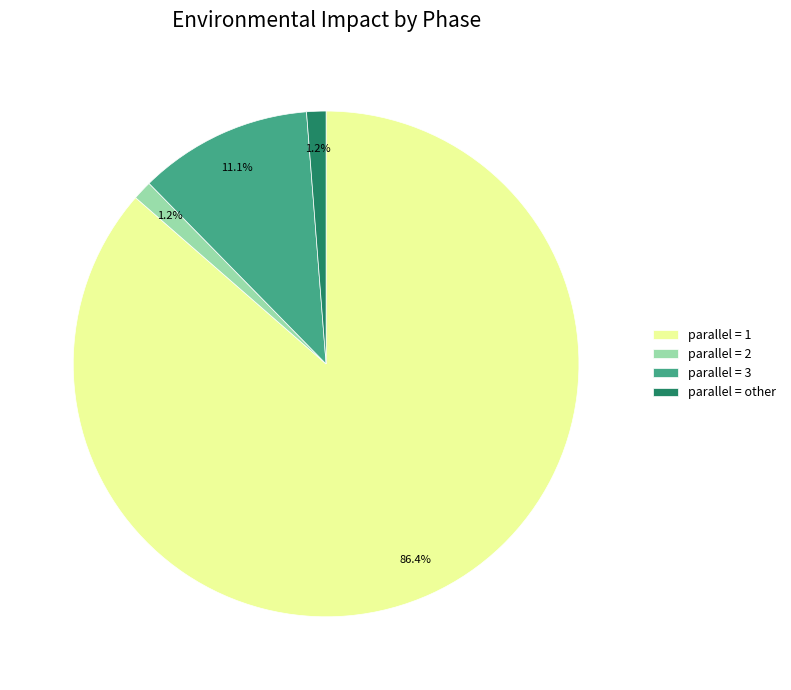

Which has a higher value, parallel = 1 or parallel = 3?

parallel = 1